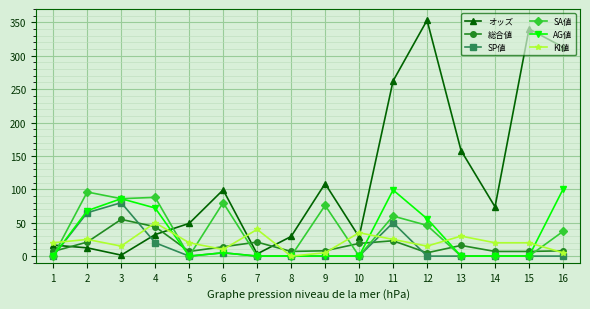

What is the difference between the maximum and second lowest values in the AG値 series?

100.0